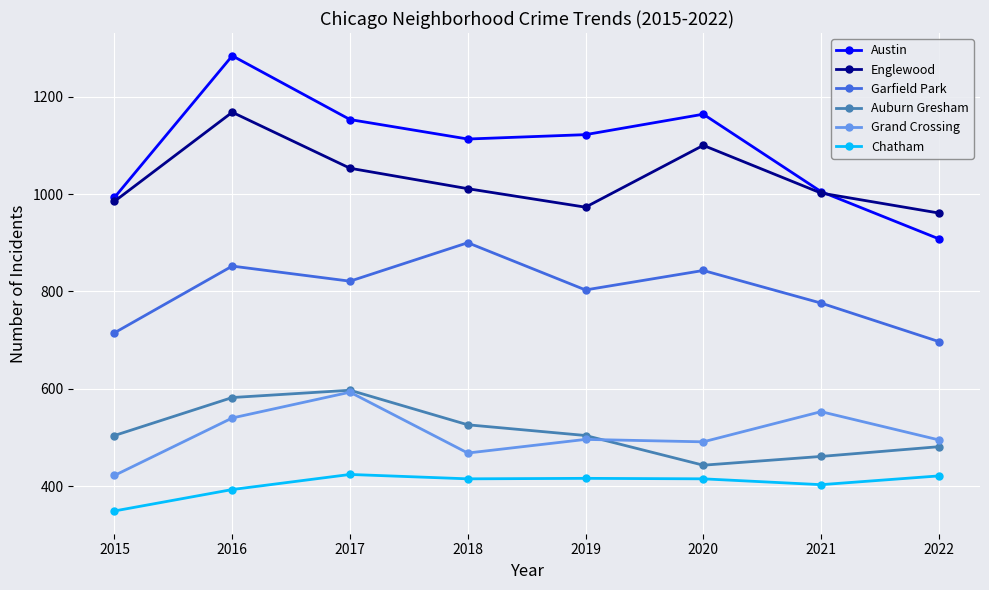

Which series has the largest total across all categories?

Austin